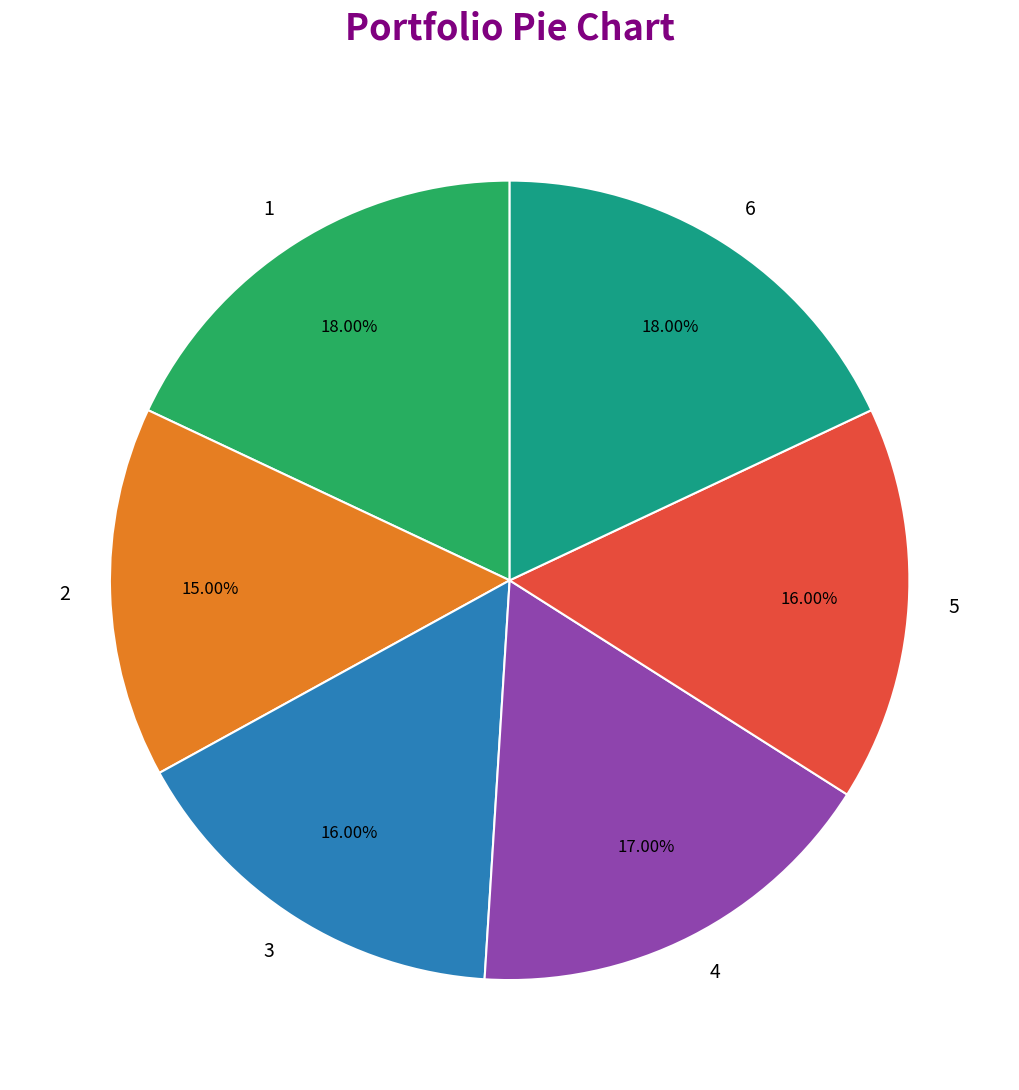

What is the total percentage of 1 and 5?

34.0%